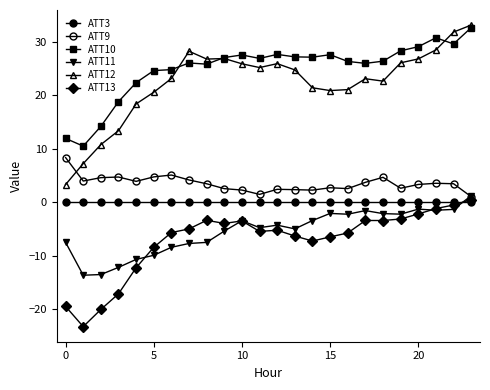

What is the difference between the maximum and minimum values in the ATT9 series?

7.3